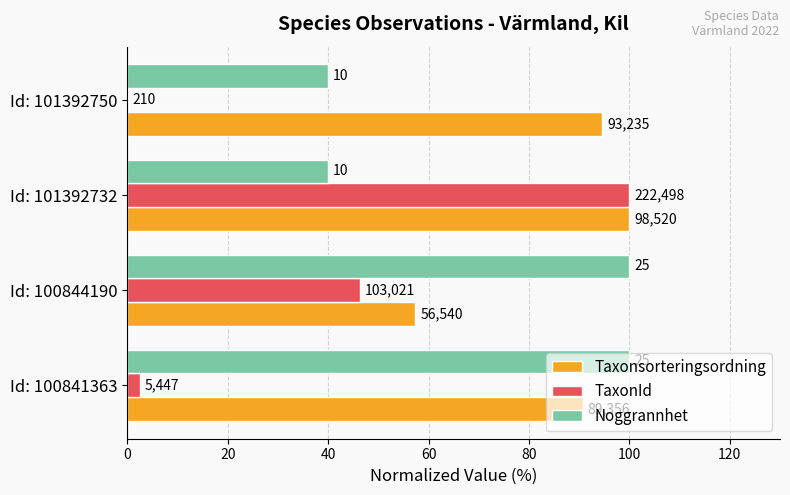

What is the minimum value for Taxonsorteringsordning?

57.4